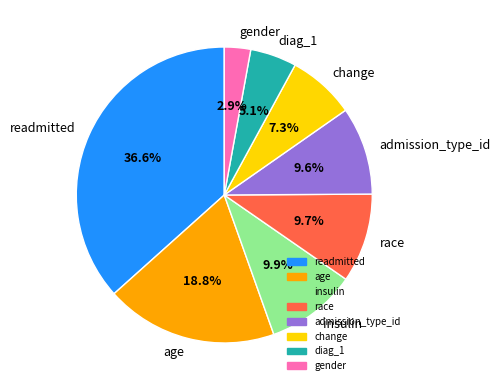

Is it true that race is 10% of the pie?

True